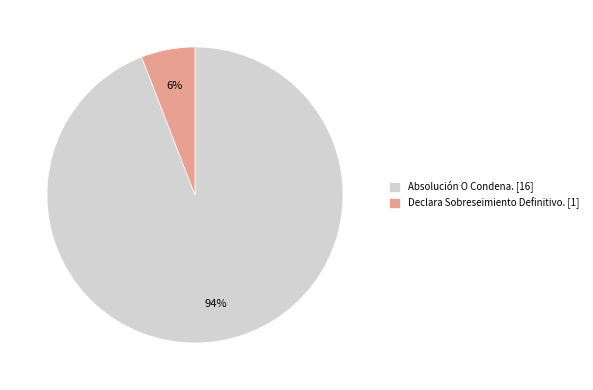

To the nearest percent, what portion does Declara Sobreseimiento Definitivo. represent?

6%